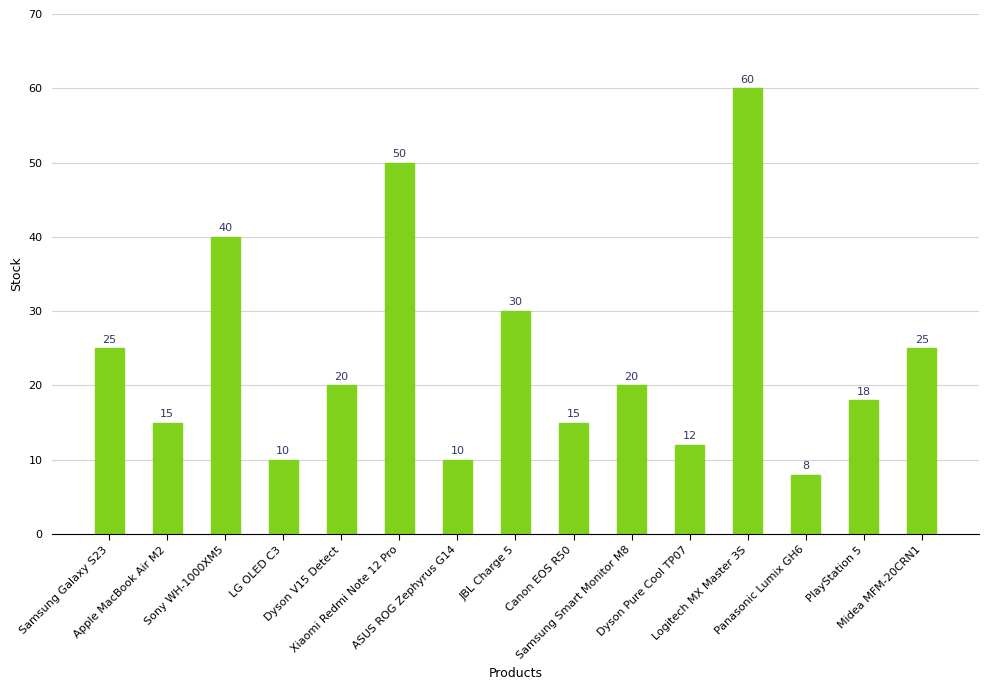

Where does the data first go above 20?

Samsung Galaxy S23